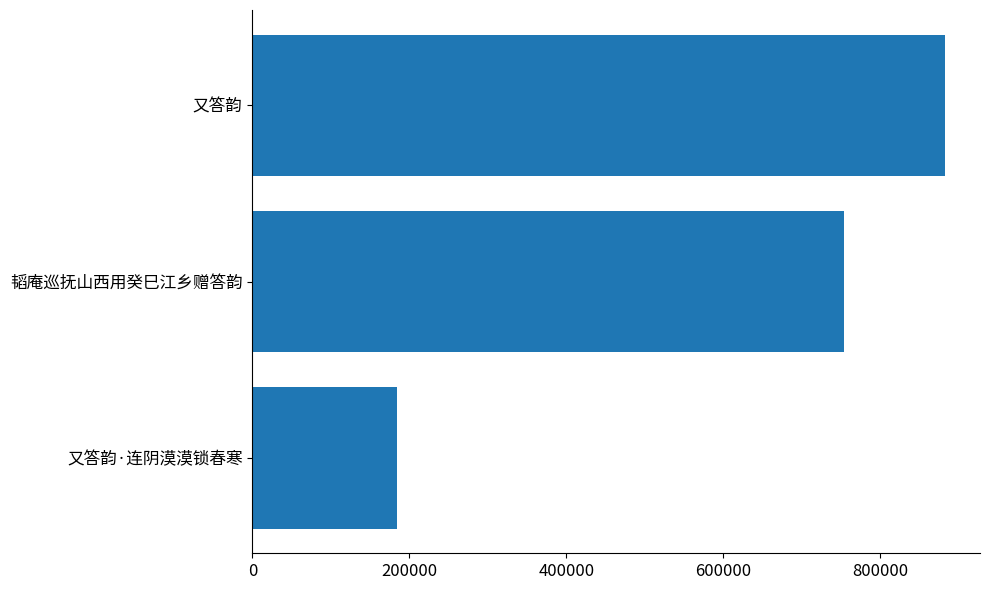

How many values are between 184592 and 882684?

3